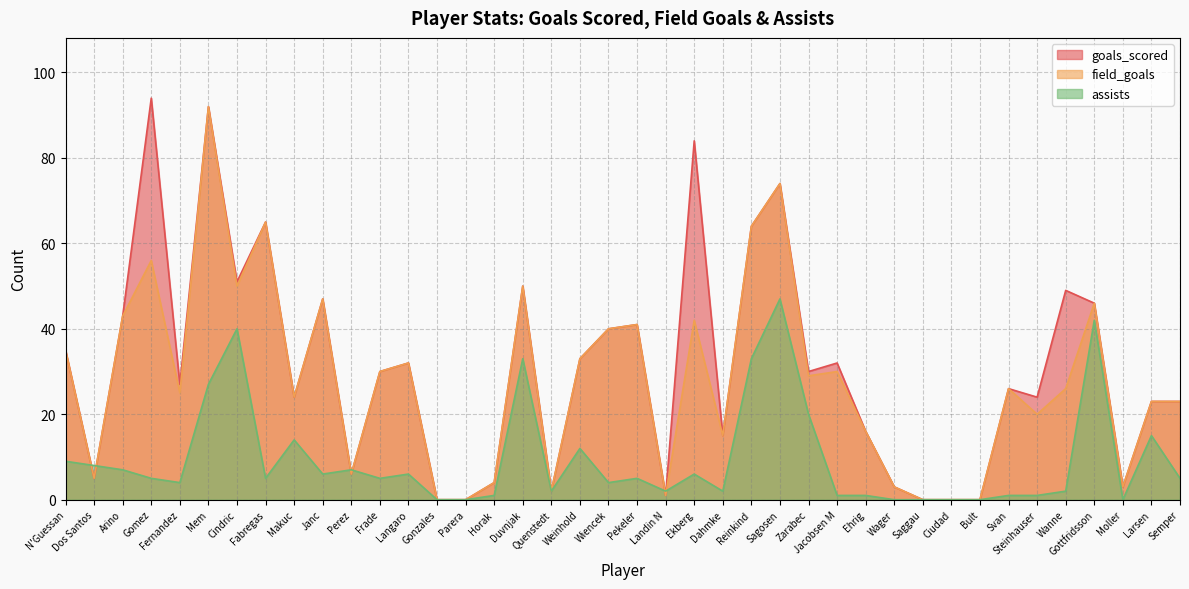

How many lines are shown in the chart?

3